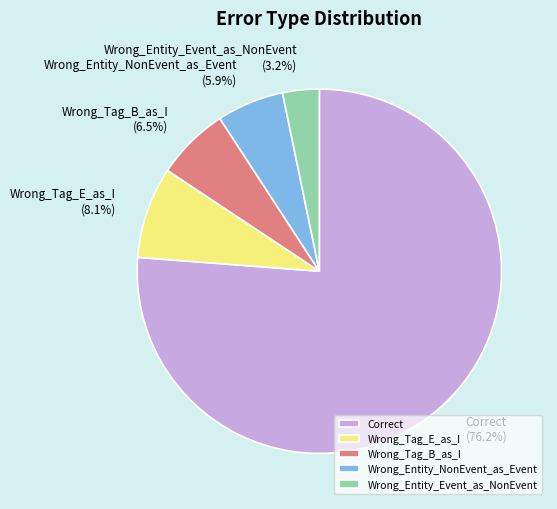

To the nearest percent, what is the average slice percentage?

20%